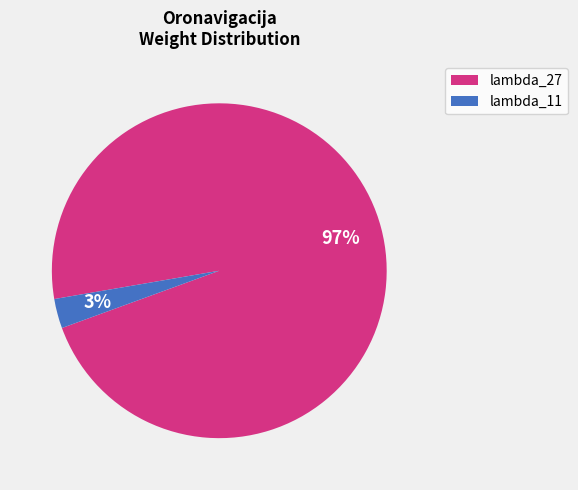

Which has a higher value, lambda_27 or lambda_11?

lambda_27